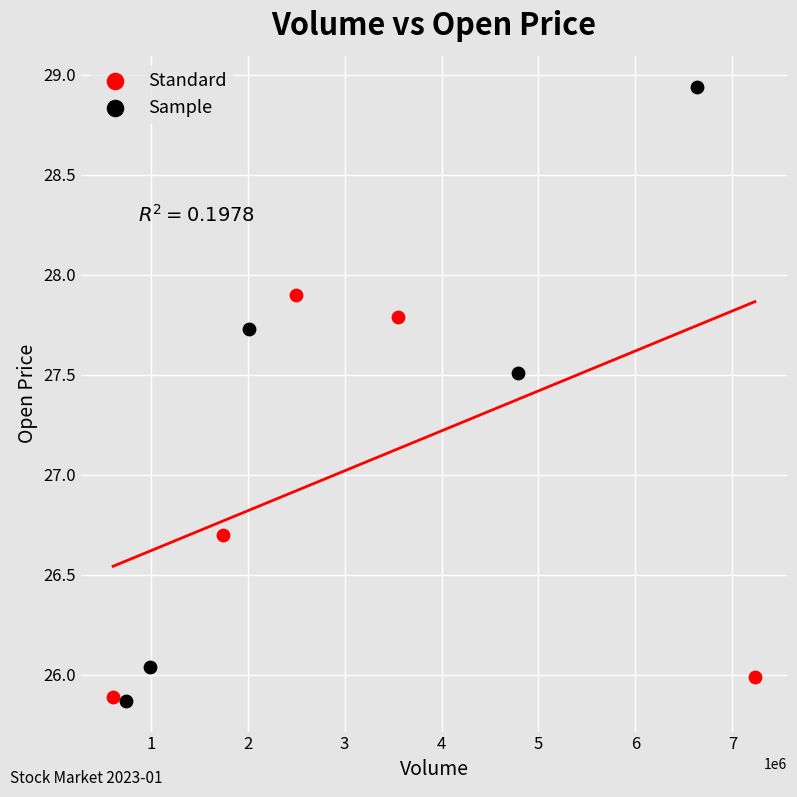

Which series reaches the maximum Y coordinate?

Sample